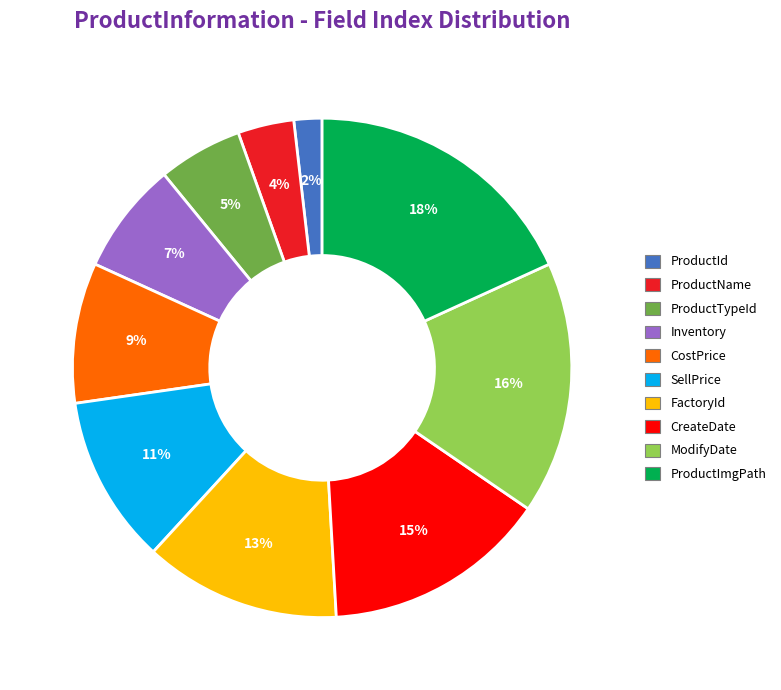

Does any single category account for the majority?

No